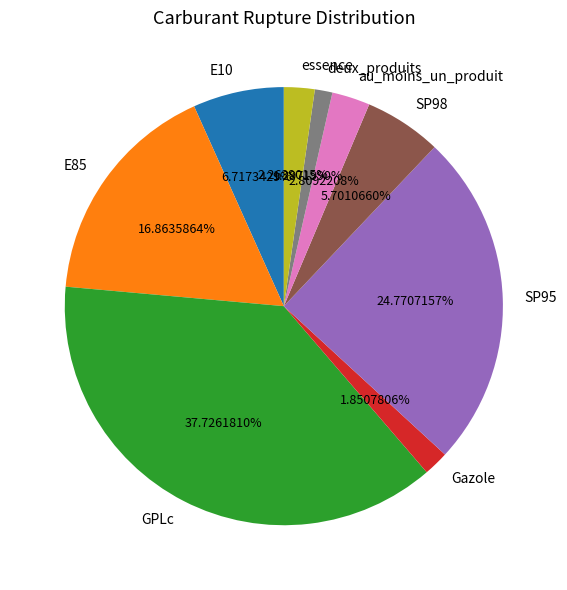

Which slice is the largest?

GPLc